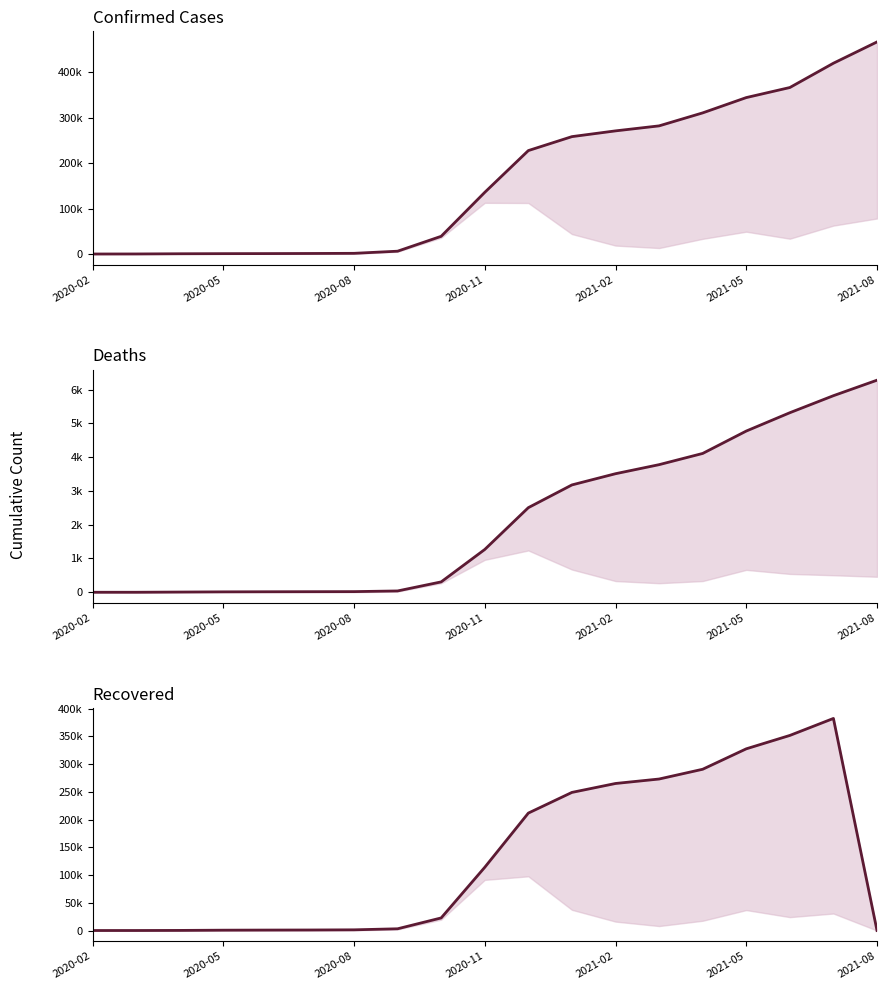

After their last crossing, which series has the higher values: Recovered or Deaths?

Deaths